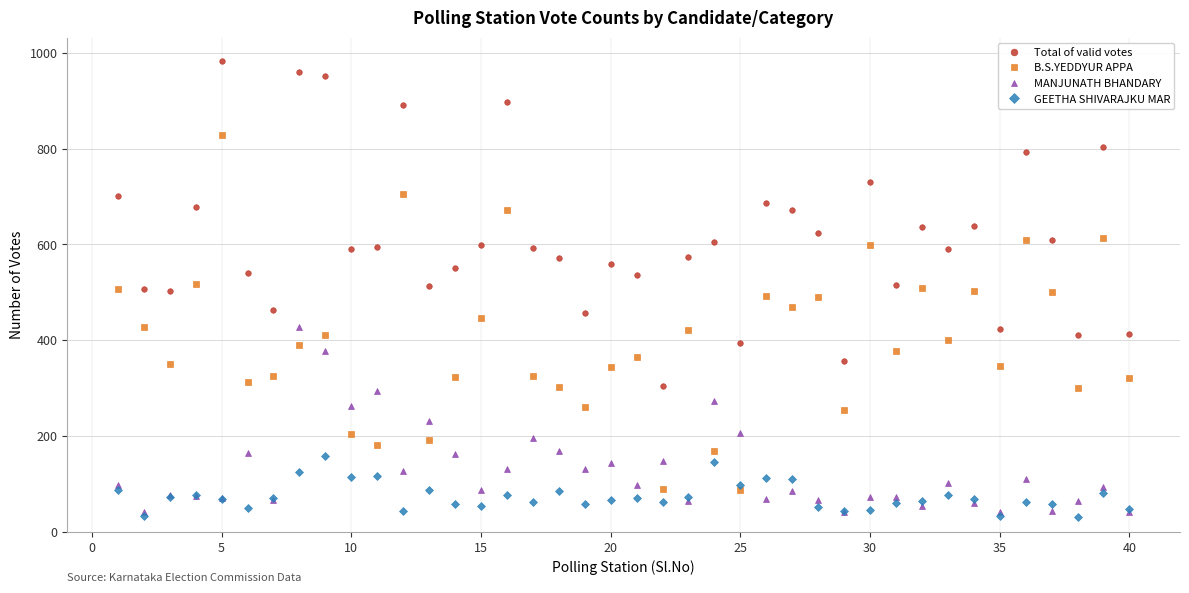

True or false: Total of valid votes and MANJUNATH BHANDARY cross at least once.

False